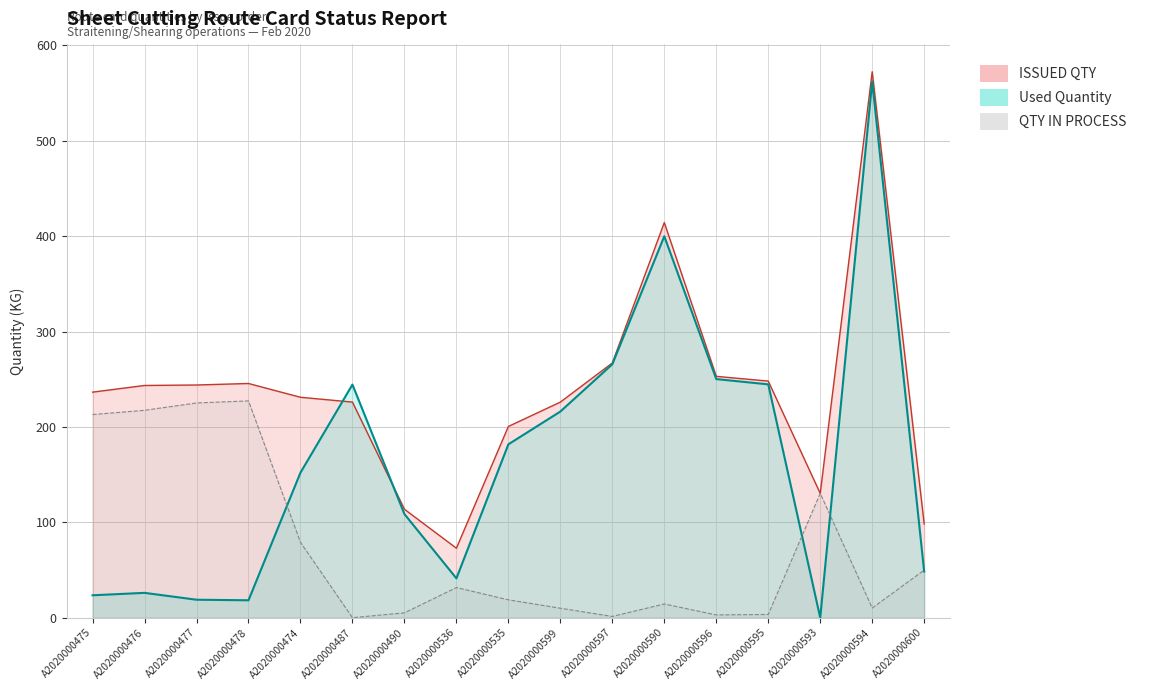

What is the greatest value displayed?

572.3